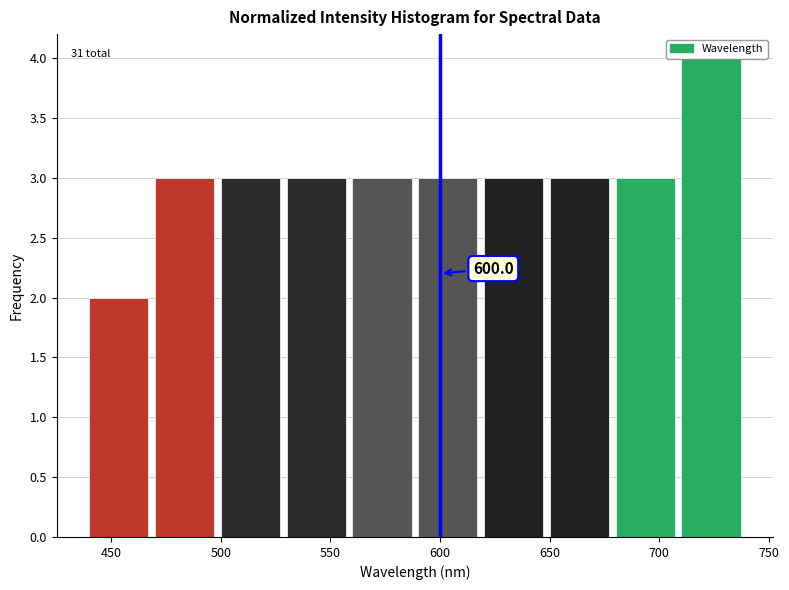

Which range on the x-axis has the tallest bar?

710 to 740